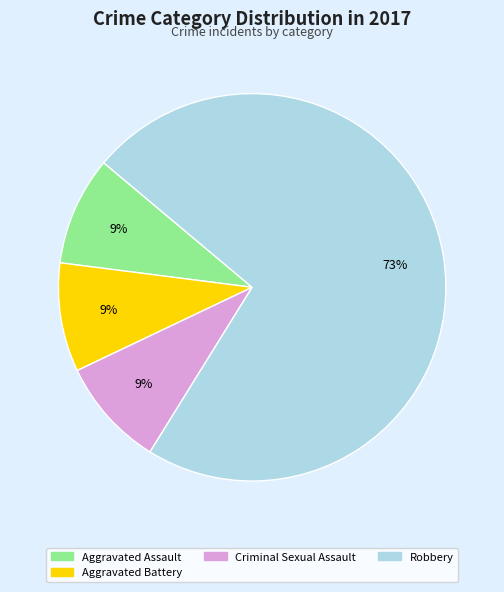

Do Aggravated Battery and Aggravated Assault together represent more than half of the pie?

No